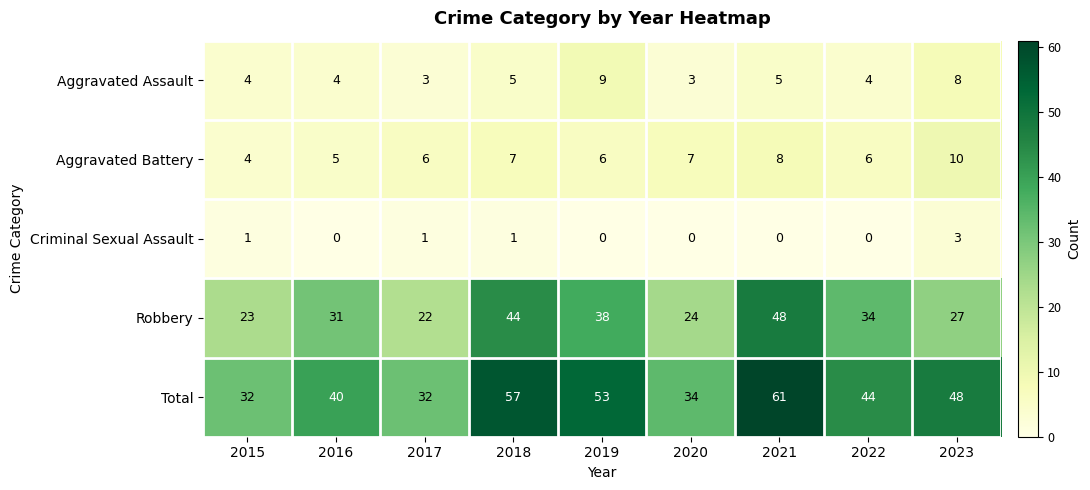

What is the total value across all series at 2023?

96